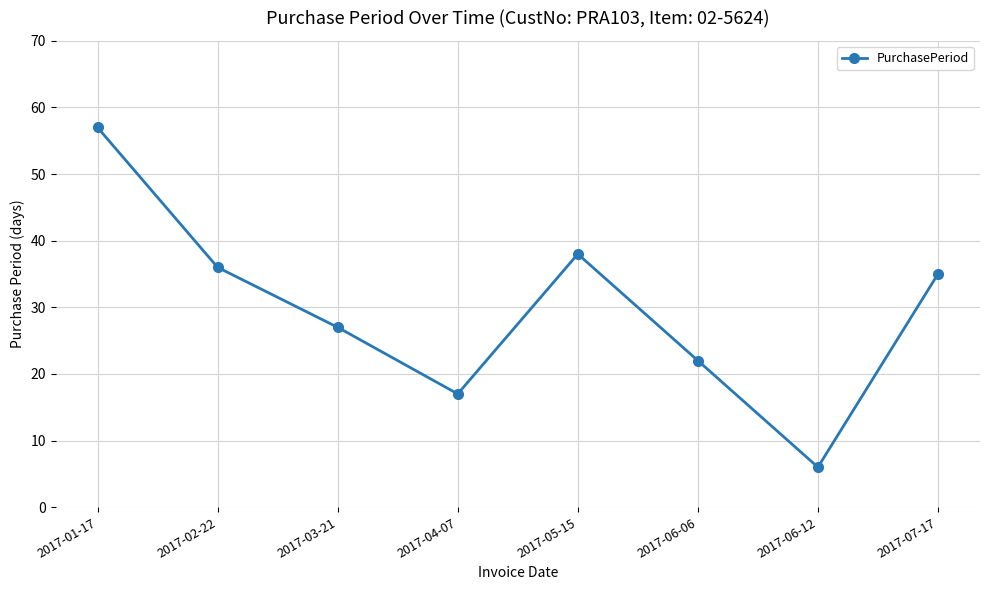

Which label corresponds to the largest value in the chart?

2017-01-17